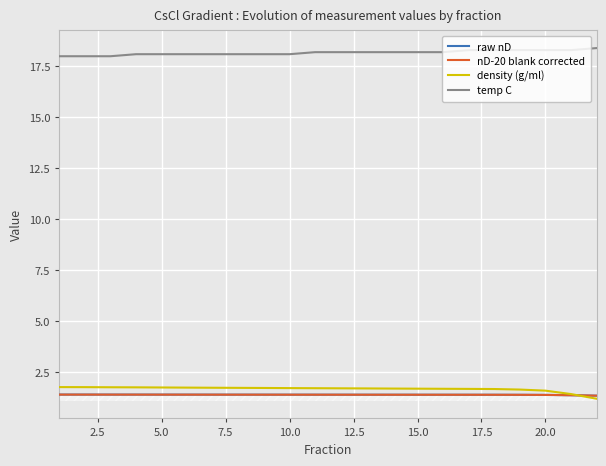

True or false: raw nD and temp C intersect in this chart.

False